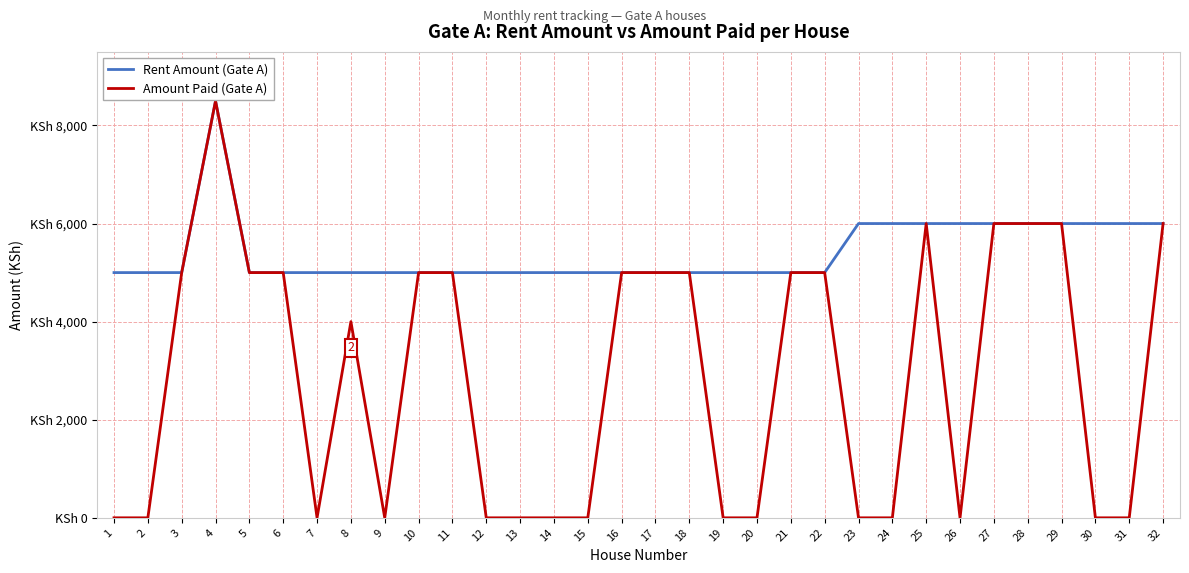

True or false: Amount Paid (Gate A) has more than 2 interior local peaks.

True